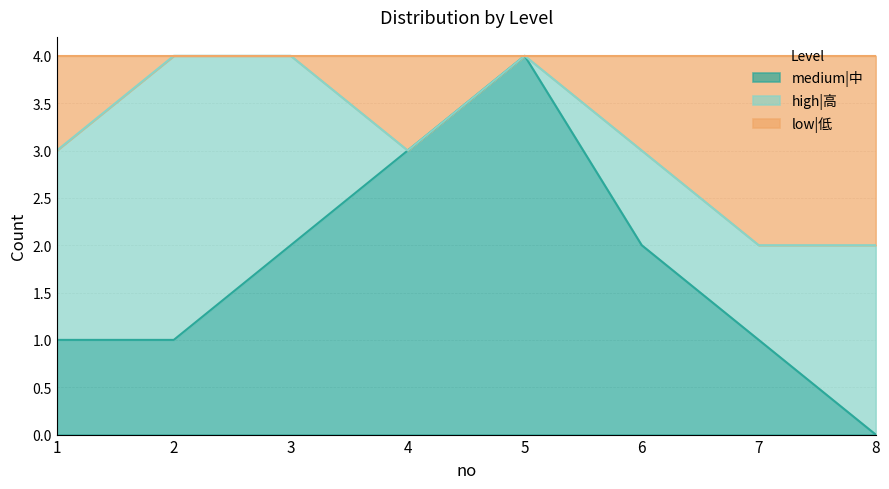

The medium|中 series shows 3 at 4. True or false?

True